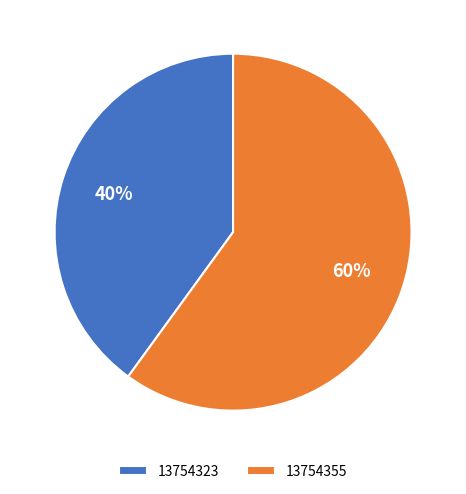

How many segments does this pie chart have?

2